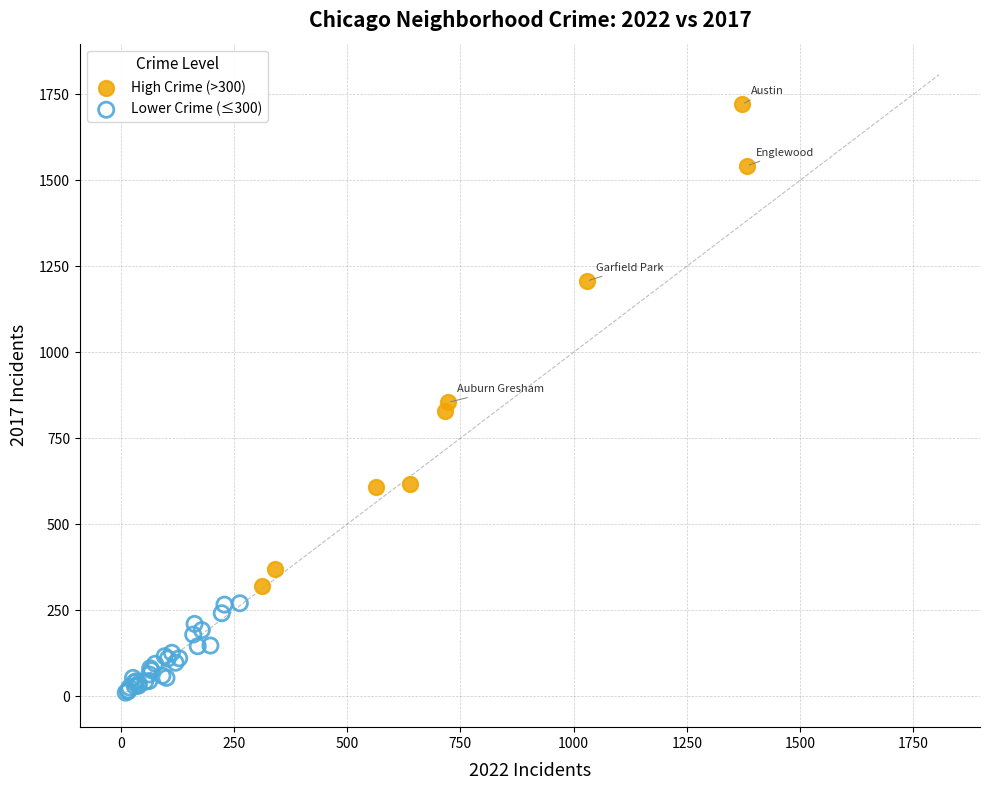

Which series reaches the maximum Y coordinate?

High Crime (>300)